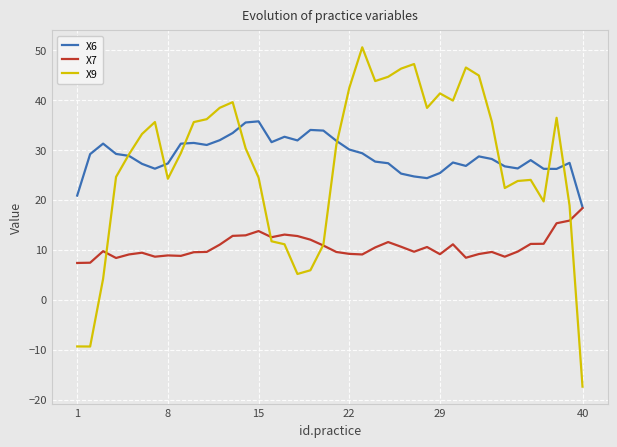

What is the greatest value displayed?

50.5